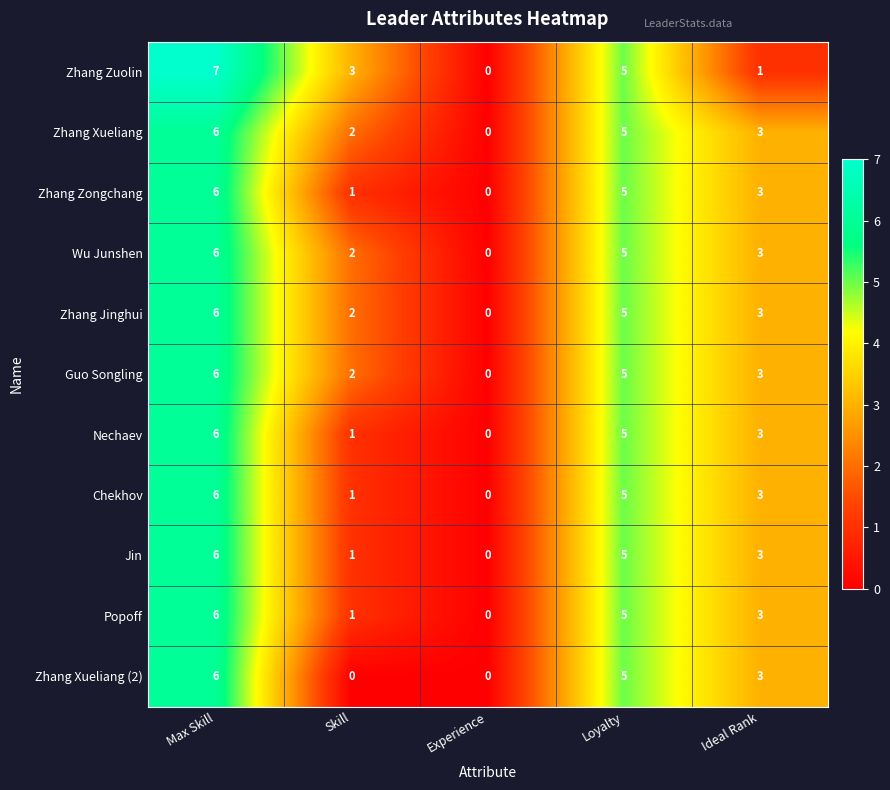

Which series changed the most between Skill and Experience?

Zhang Zuolin